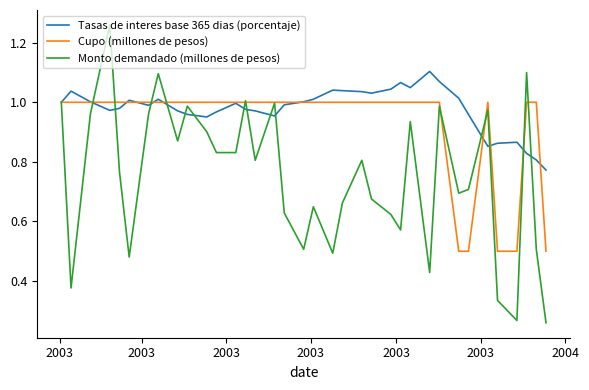

Which series has the largest total across all categories?

Tasas de interes base 365 dias (porcentaje)